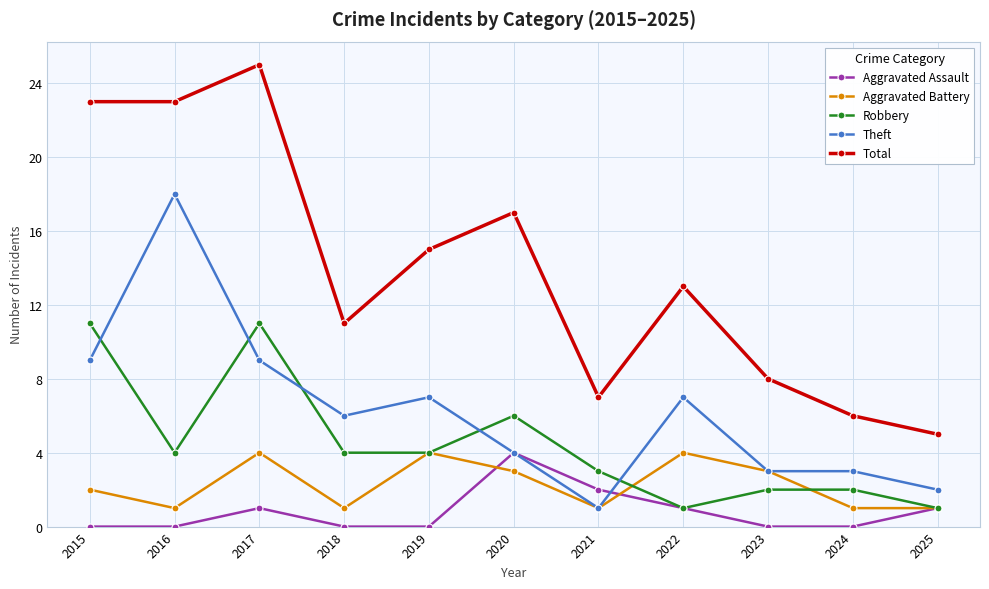

What are all the series names shown in the legend?

Aggravated Assault, Aggravated Battery, Robbery, Theft, Total